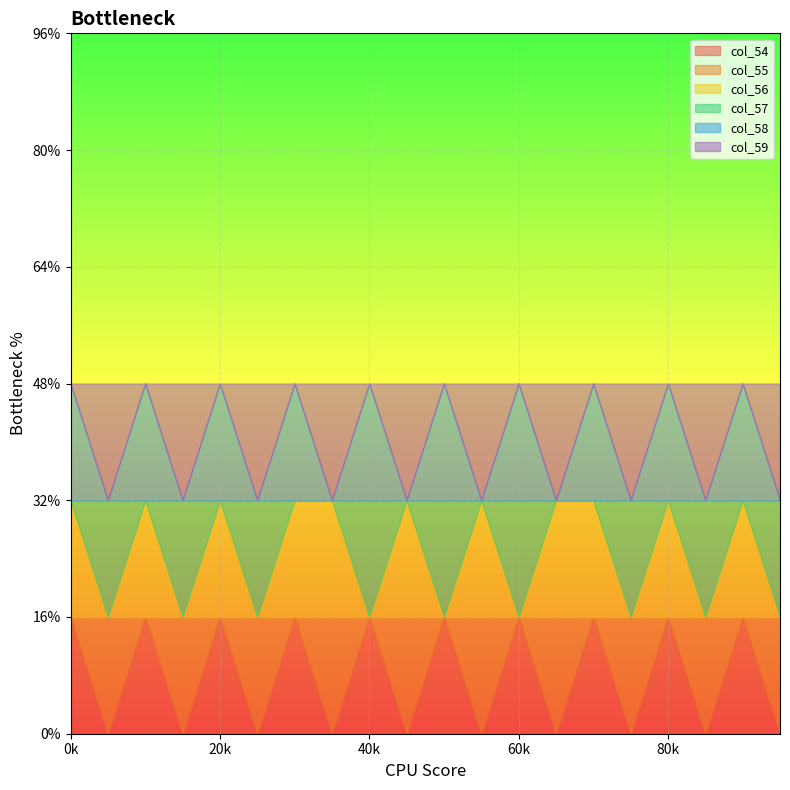

Reading right to left, extract all data points from this chart.

col_54: 95=0	90=1	85=0	80=1	75=0	70=1	65=0	60=1	55=0	50=1	45=0	40=1	35=0	30=1	25=0	20=1	15=0	10=1	5=0	0=1
col_55: 95=1	90=0	85=1	80=0	75=1	70=0	65=1	60=0	55=1	50=0	45=1	40=0	35=1	30=0	25=1	20=0	15=1	10=0	5=1	0=0
col_56: 95=0	90=1	85=0	80=1	75=0	70=1	65=1	60=0	55=1	50=0	45=1	40=0	35=1	30=1	25=0	20=1	15=0	10=1	5=0	0=1
col_57: 95=1	90=0	85=1	80=0	75=1	70=0	65=0	60=1	55=0	50=1	45=0	40=1	35=0	30=0	25=1	20=0	15=1	10=0	5=1	0=0
col_58: 95=0	90=1	85=0	80=1	75=0	70=1	65=0	60=1	55=0	50=1	45=0	40=1	35=0	30=1	25=0	20=1	15=0	10=1	5=0	0=1
col_59: 95=1	90=0	85=1	80=0	75=1	70=0	65=1	60=0	55=1	50=0	45=1	40=0	35=1	30=0	25=1	20=0	15=1	10=0	5=1	0=0